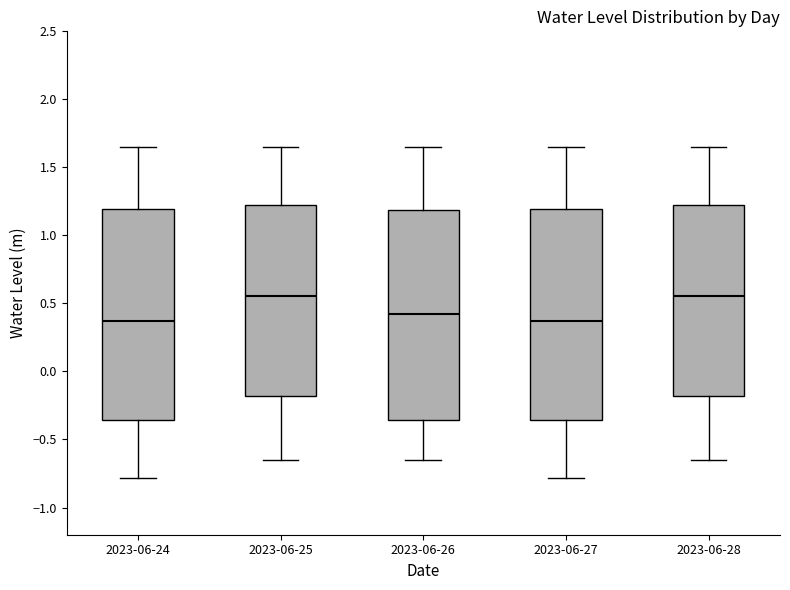

Reading left to right, transcribe this box plot: for each box, give where its median line is, the range the box spans, and where its two whiskers end, as read against the y-axis. The values are not printed on the chart, so give them approximately, as read against the axis.

2023-06-24: median 0.35, box -0.35 to 1.20, whiskers -0.80 to 1.65
2023-06-25: median 0.55, box -0.20 to 1.25, whiskers -0.65 to 1.65
2023-06-26: median 0.40, box -0.35 to 1.20, whiskers -0.65 to 1.65
2023-06-27: median 0.35, box -0.35 to 1.20, whiskers -0.80 to 1.65
2023-06-28: median 0.55, box -0.20 to 1.25, whiskers -0.65 to 1.65